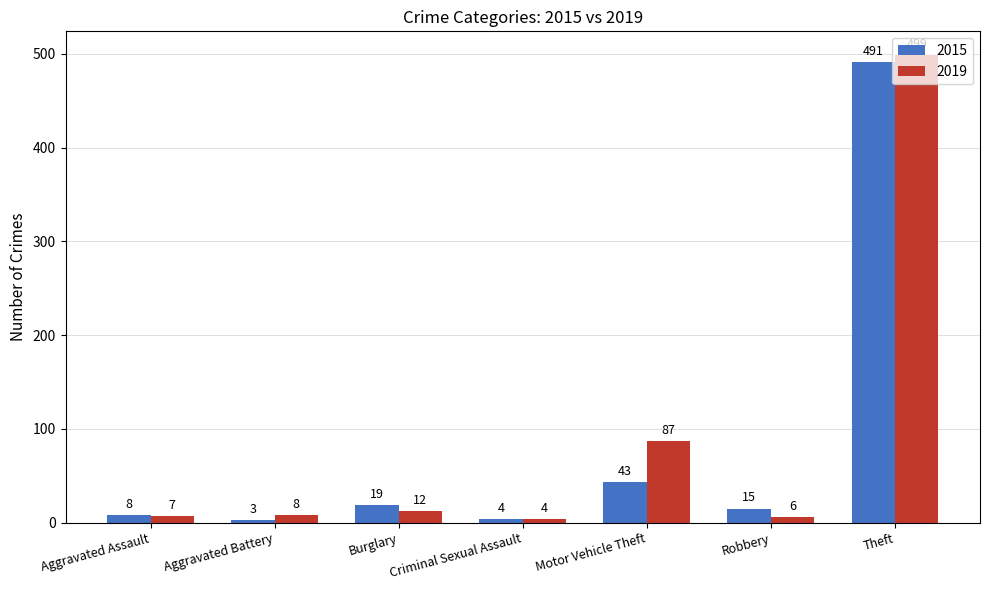

What is the total value across all series at Criminal Sexual Assault?

8